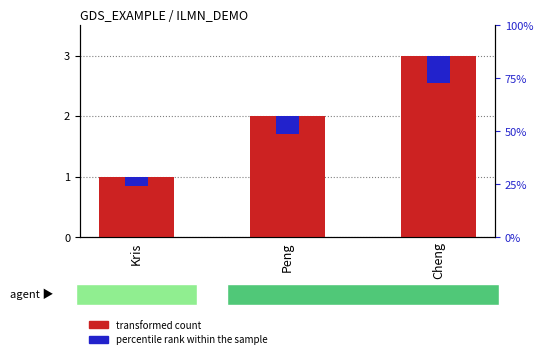

How many bars are there in total?

6